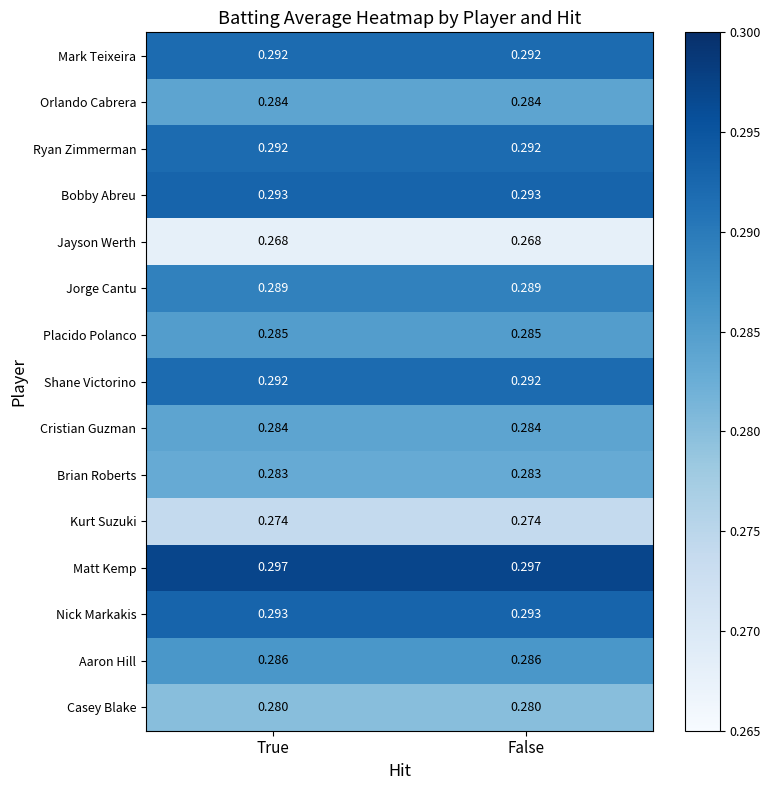

Which series has the largest total across all categories?

Matt Kemp